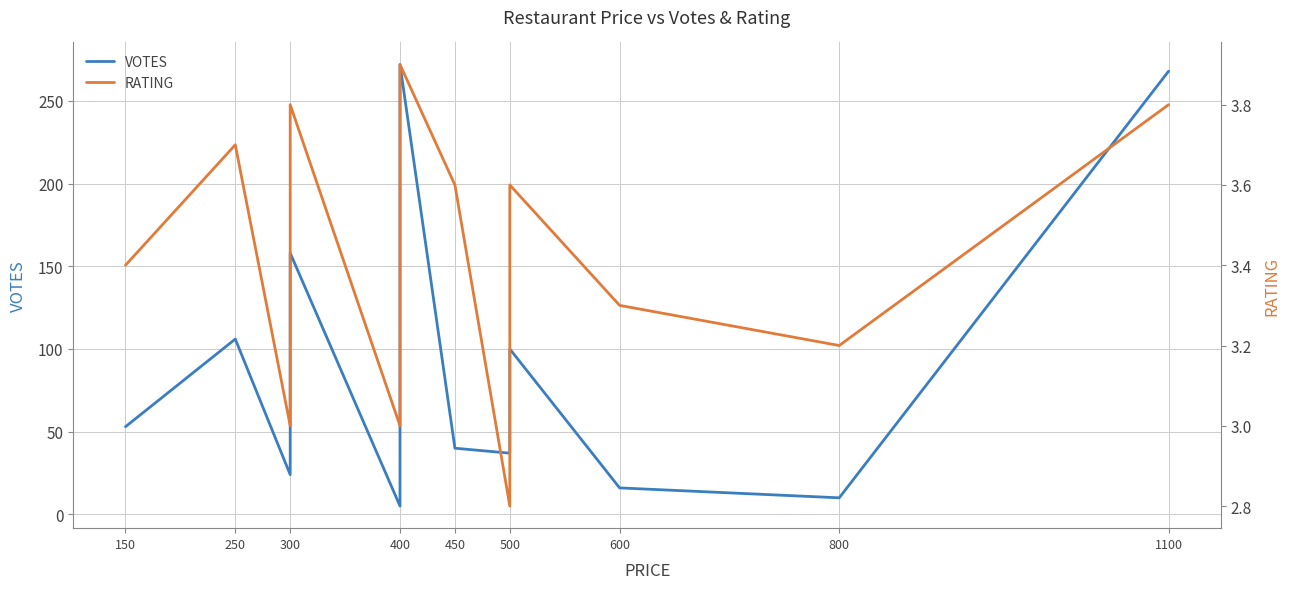

True or false: VOTES and RATING cross at least once.

False